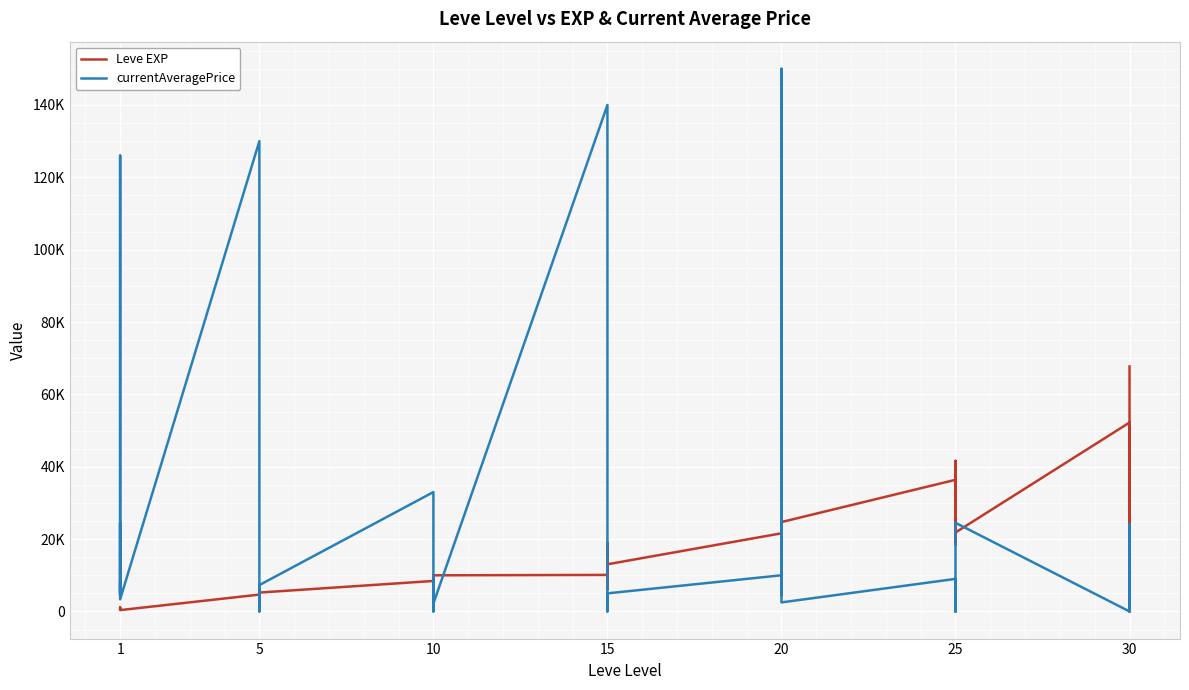

Rank the series by their average value, from highest to lowest.

currentAveragePrice, Leve EXP